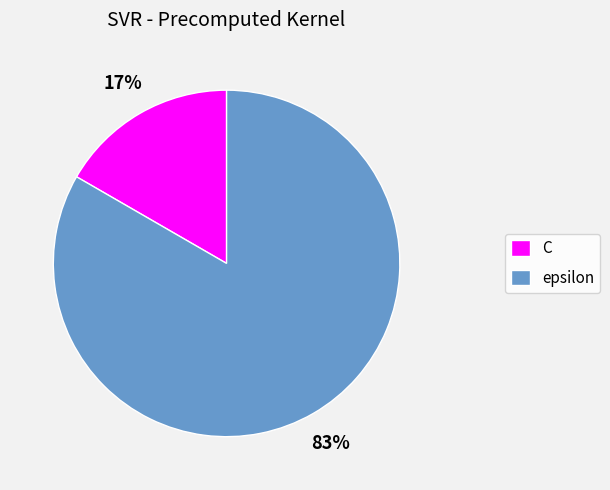

Count the number of slices in the pie.

2